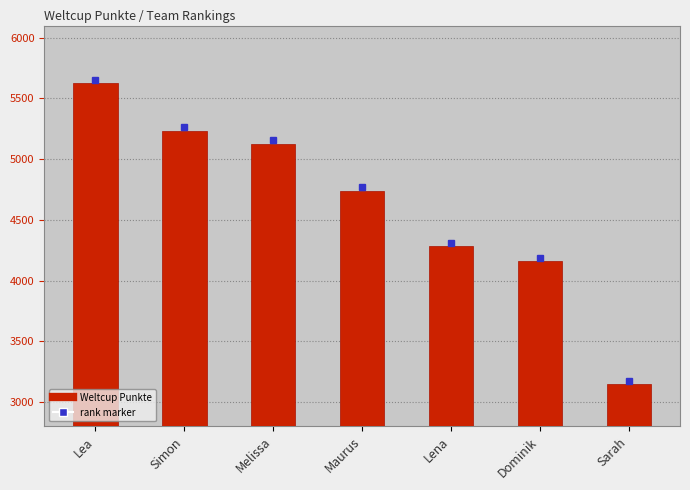

List the labels in order of value, largest first.

Lea, Simon, Melissa, Maurus, Lena, Dominik, Sarah